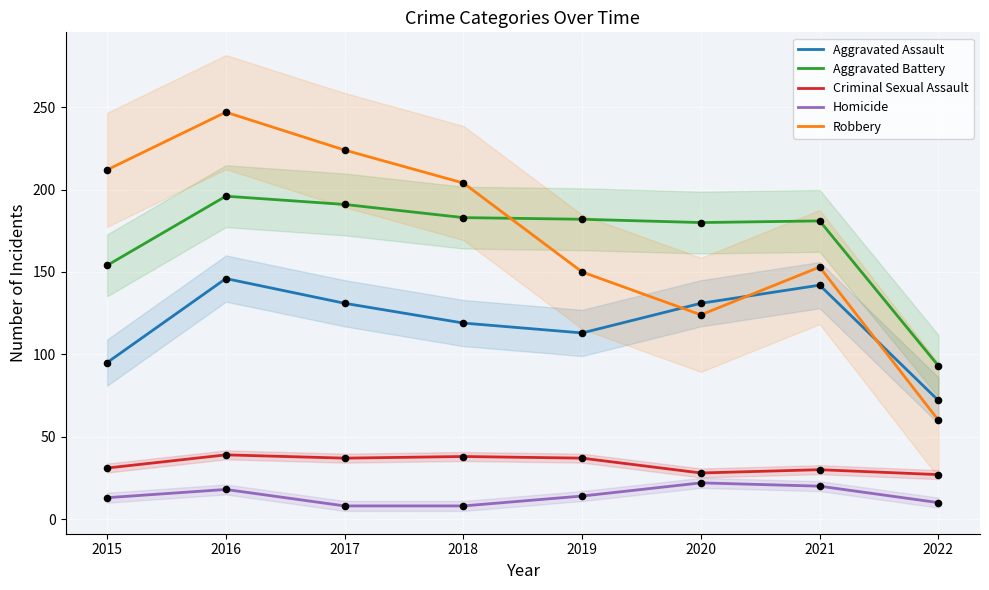

Which series reaches the minimum Y coordinate?

Homicide